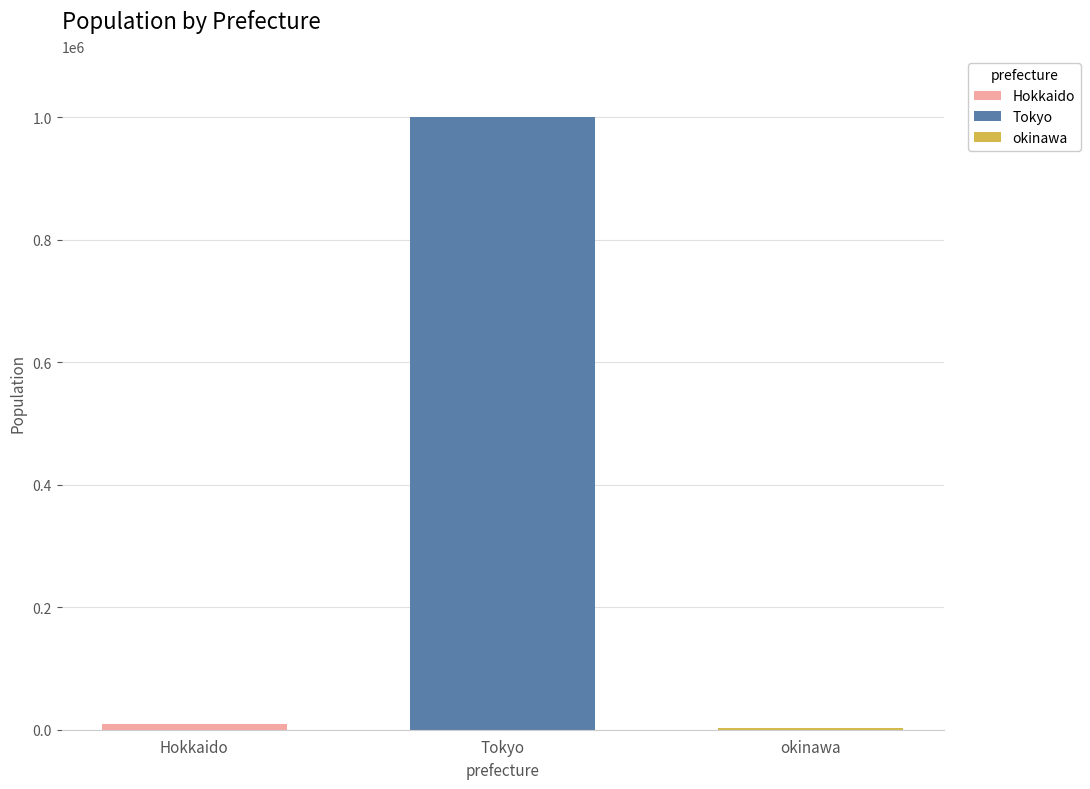

How many groups of bars are there?

1